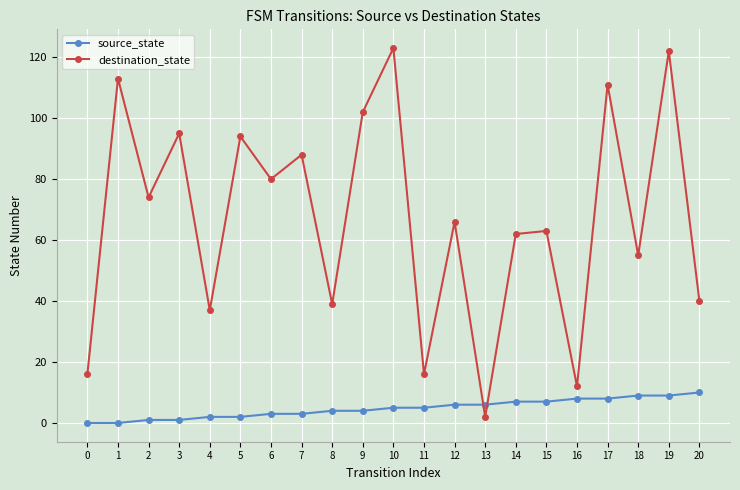

What is the approximate value of destination_state at 15, to the nearest 10?

60